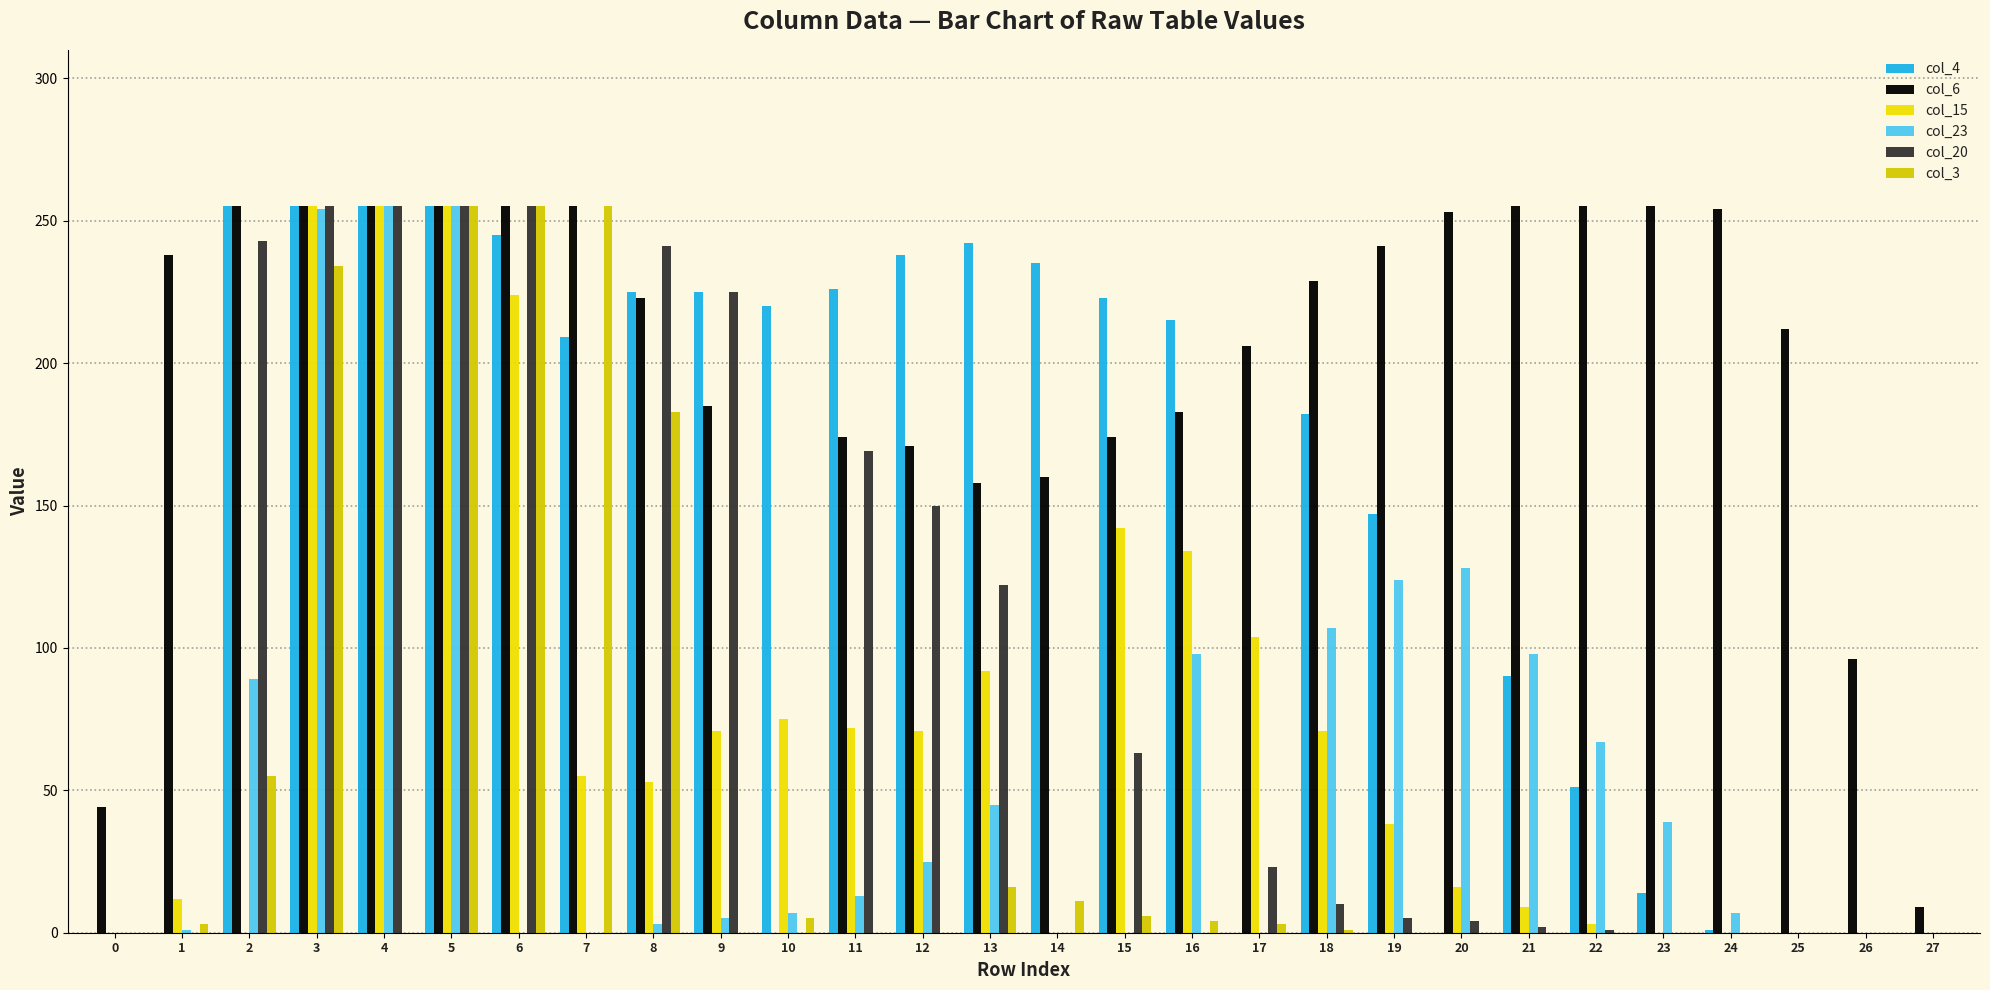

The col_15 series shows 60 at 19. True or false?

False